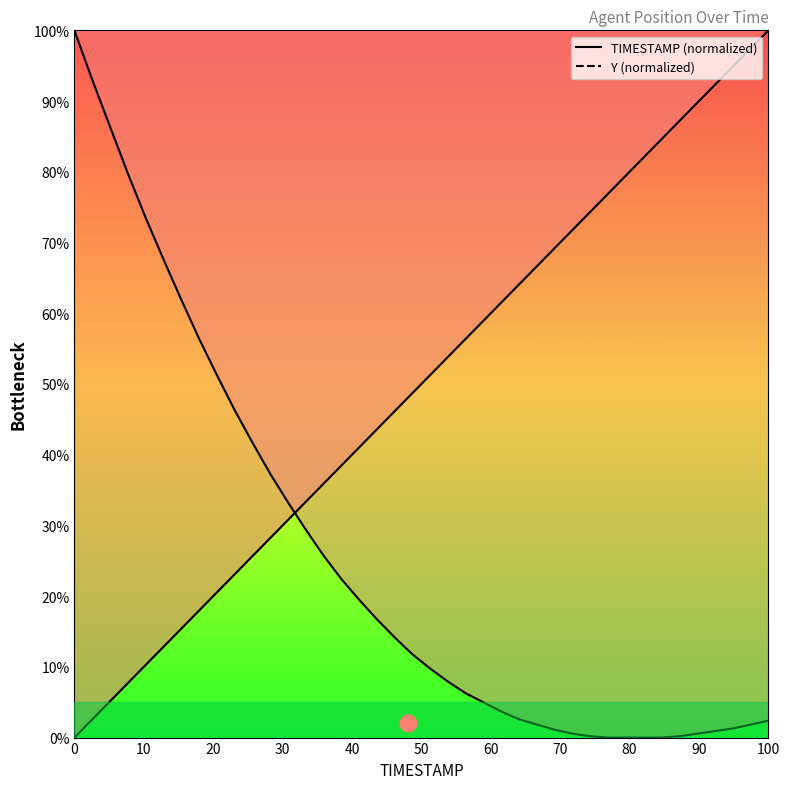

Which has a higher value, 46.7 or 47.9?

47.9